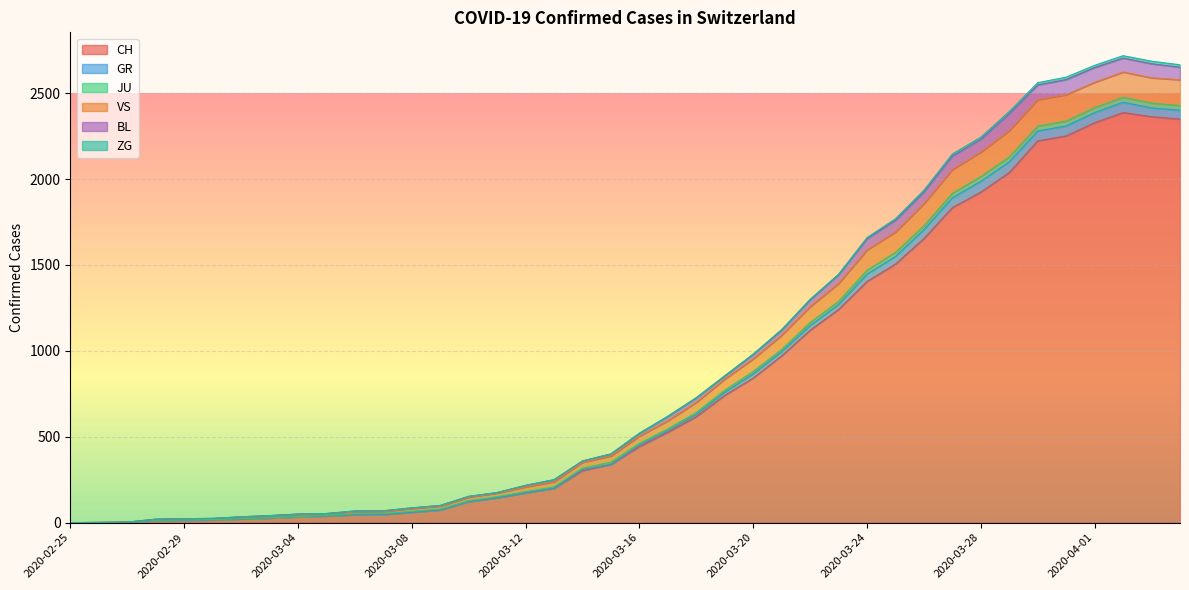

What is the maximum value for CH?

2387